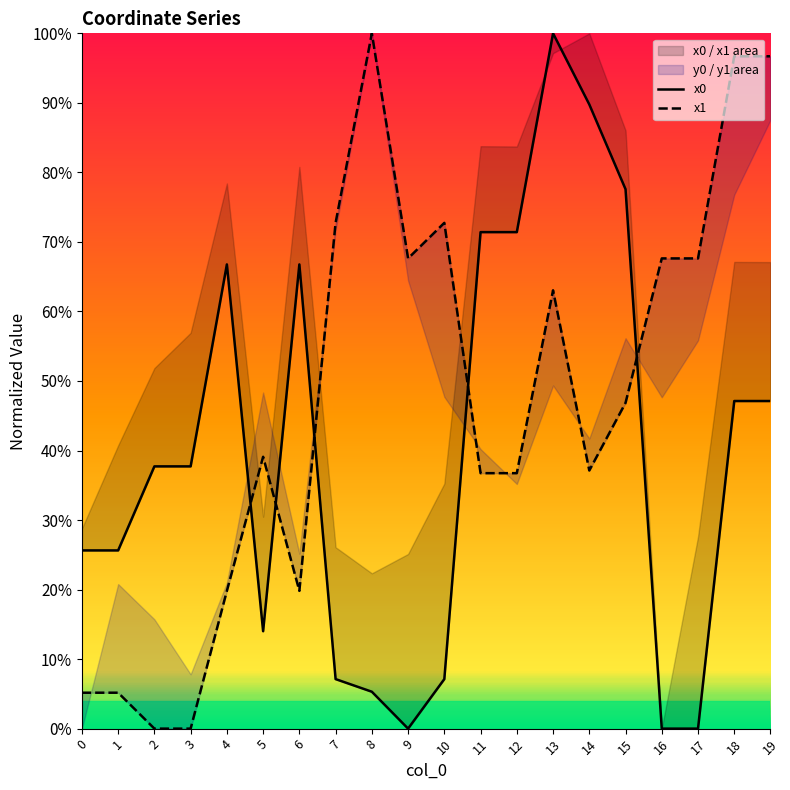

Which series has the largest total across all categories?

x1